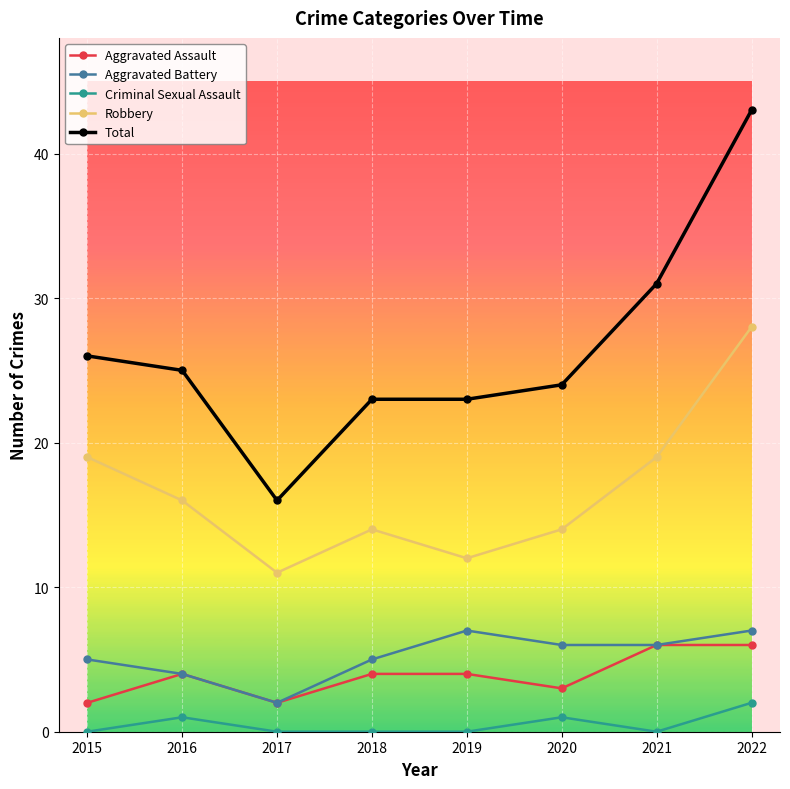

True or false: Criminal Sexual Assault and Aggravated Battery cross at least once.

False